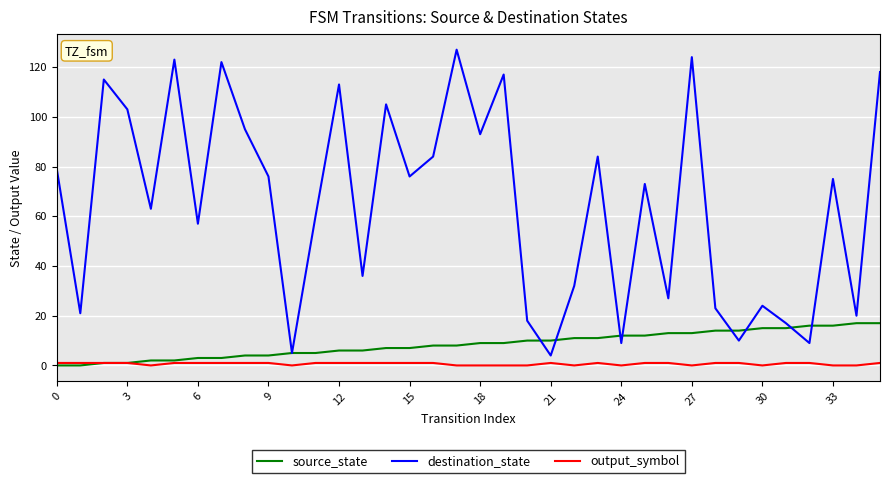

What is the greatest value displayed?

127